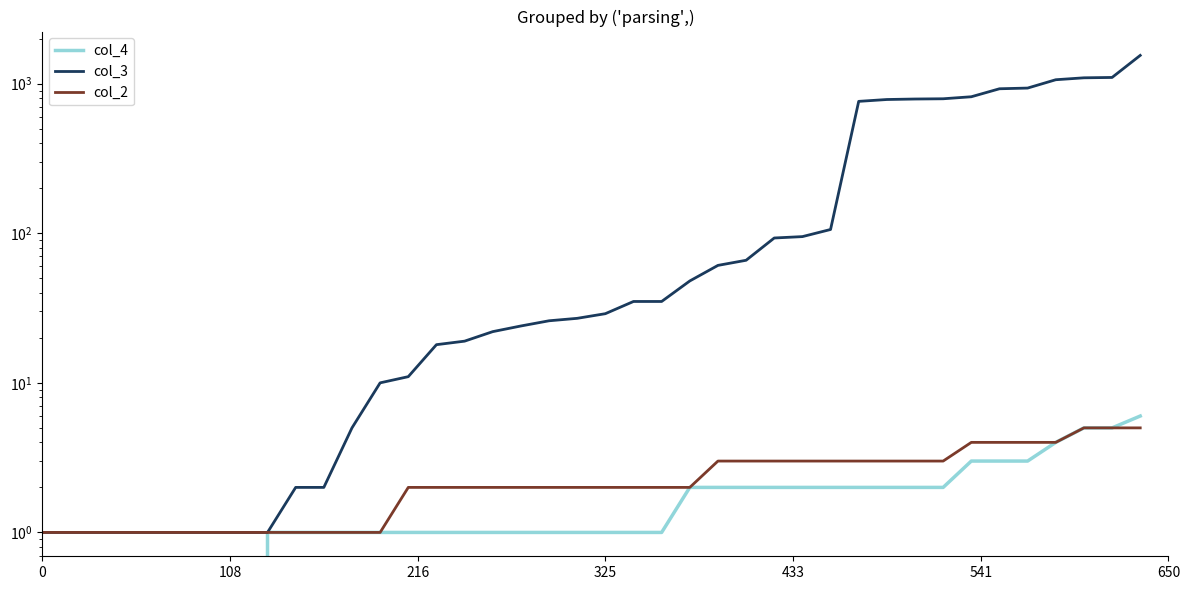

True or false: col_4 has more than 0 points higher than both neighbors.

False